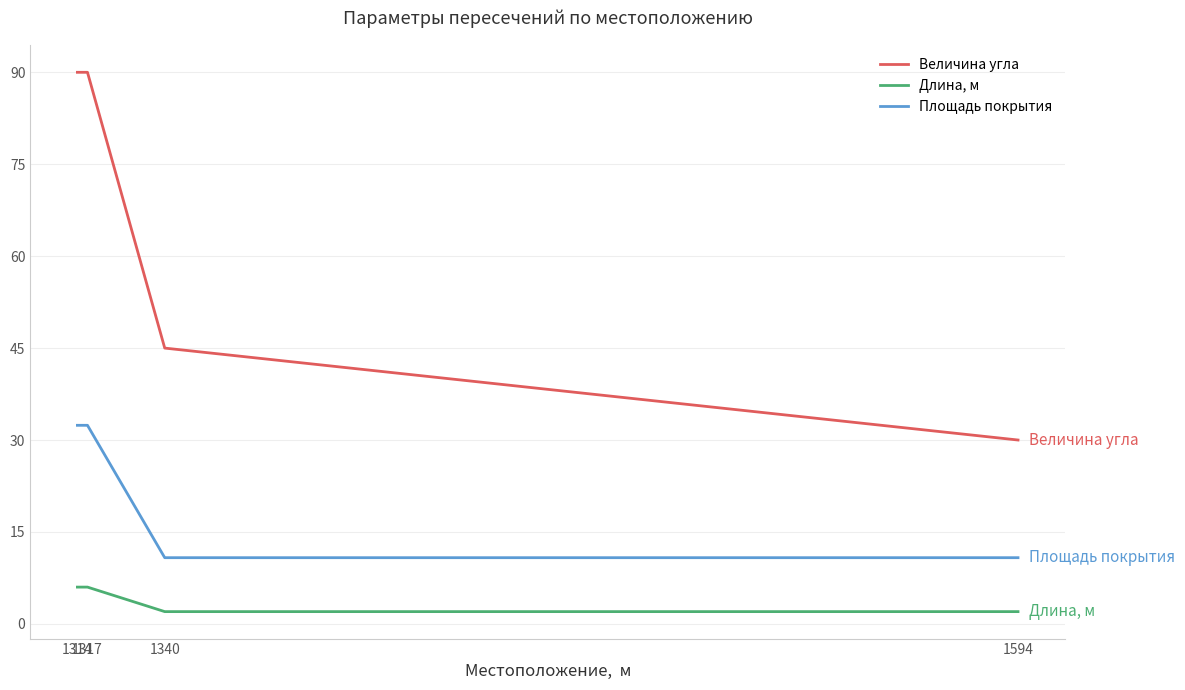

Is it true that Площадь покрытия equals 18.5 at 1594?

False